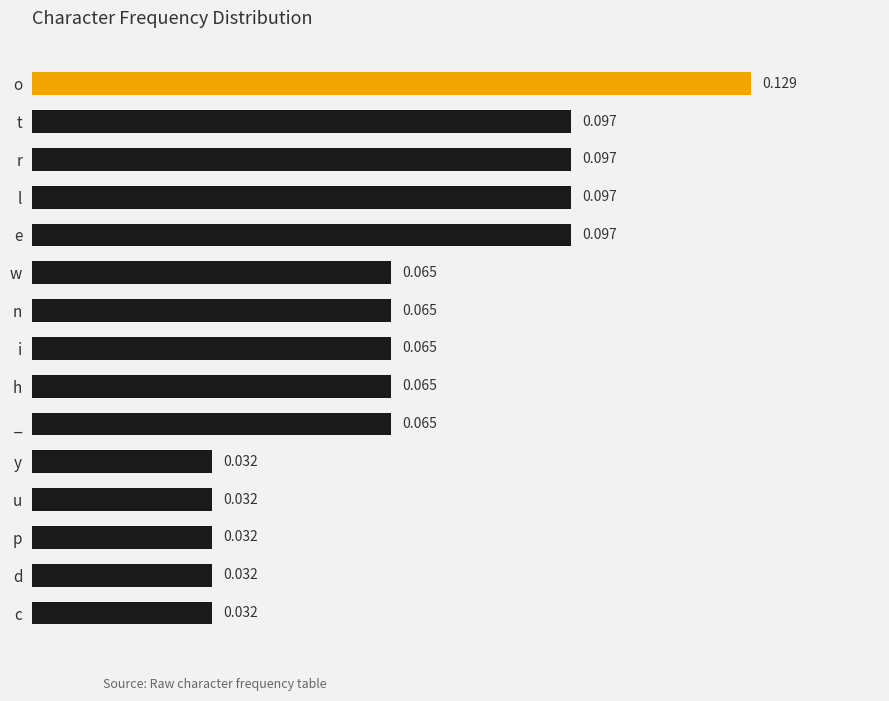

Count the values in the range 0 to 1.

15